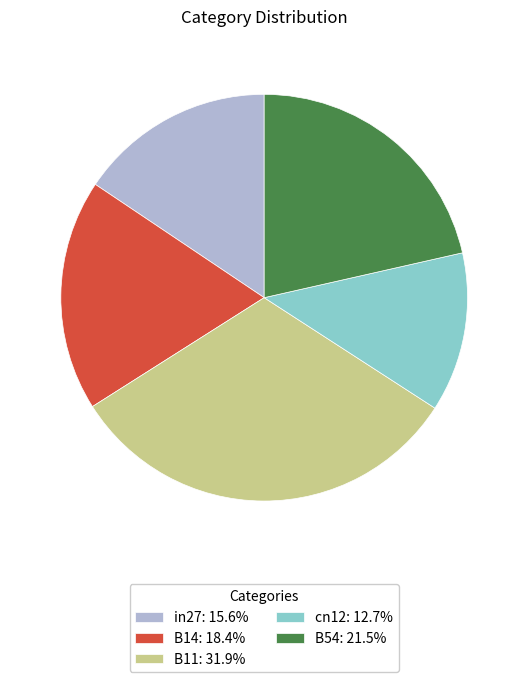

True or false: in27 accounts for 16% of the total.

True